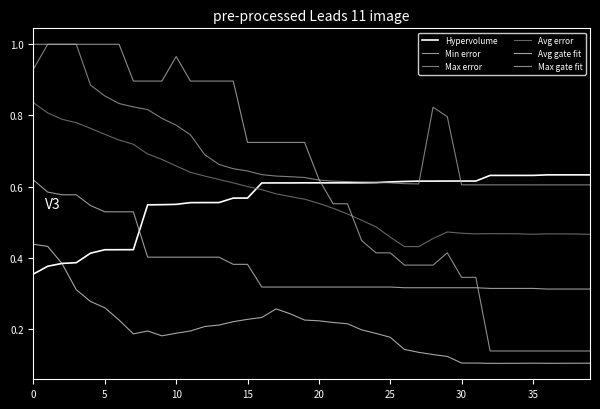

How many lines are shown in the chart?

6